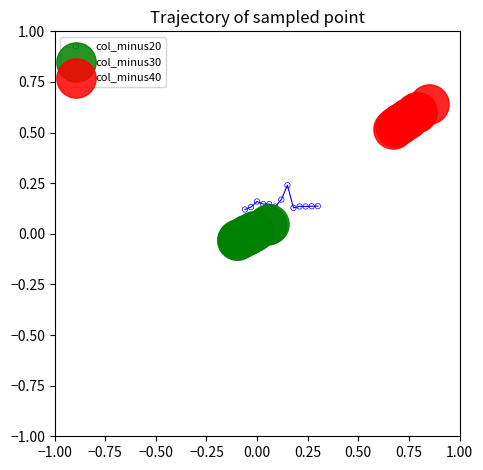

Which series reaches the minimum Y coordinate?

col_minus30